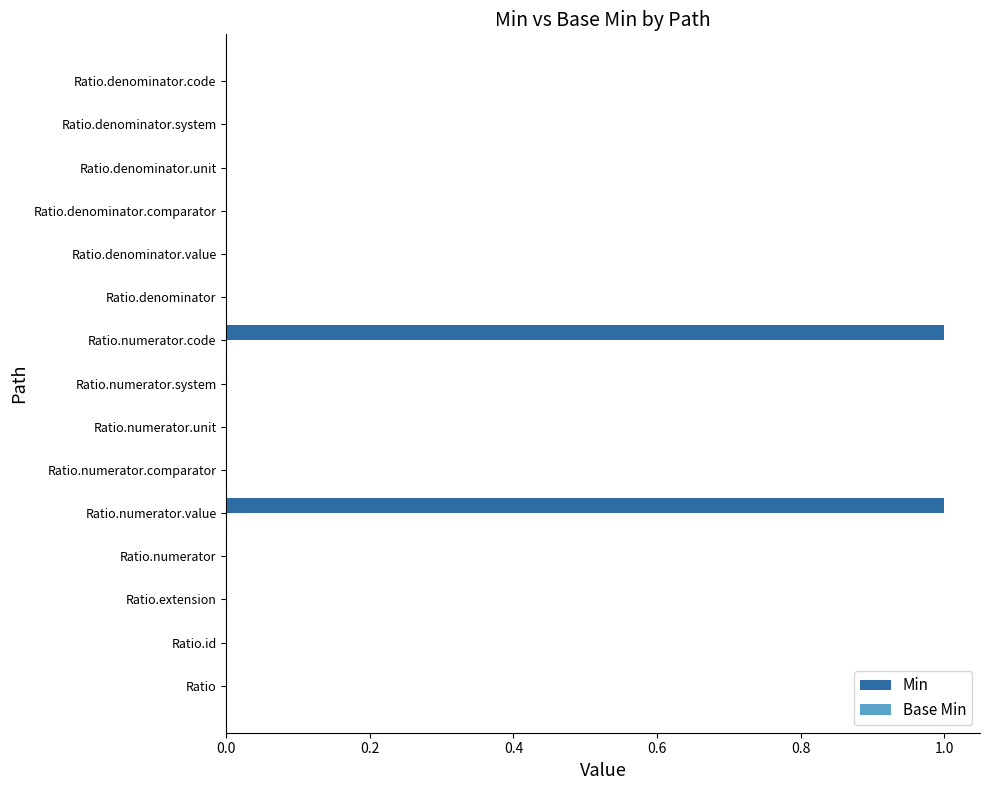

Is it true that the value at Ratio.denominator.unit is 0?

True